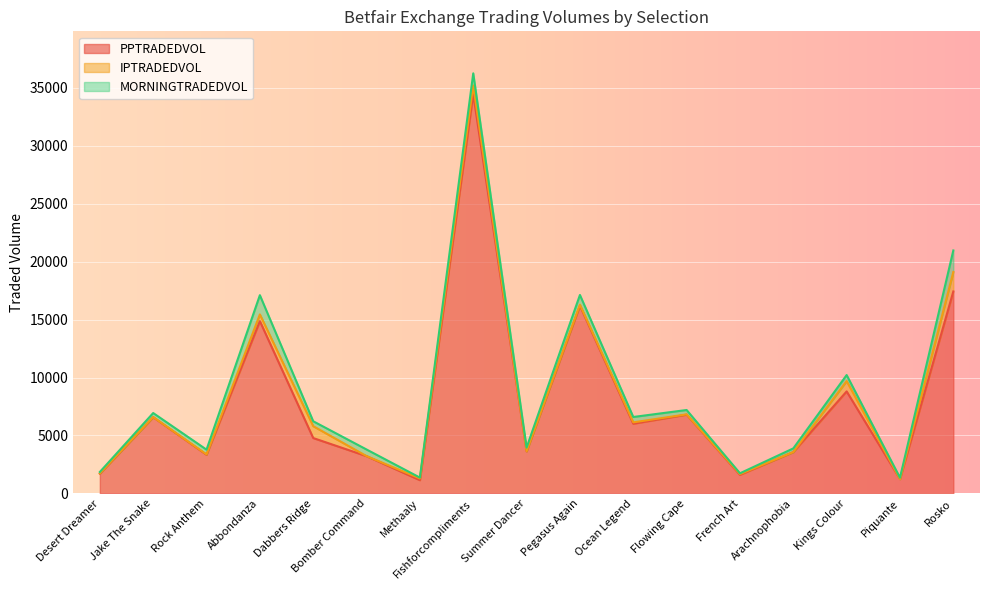

How many values in the IPTRADEDVOL series are below 64?

8